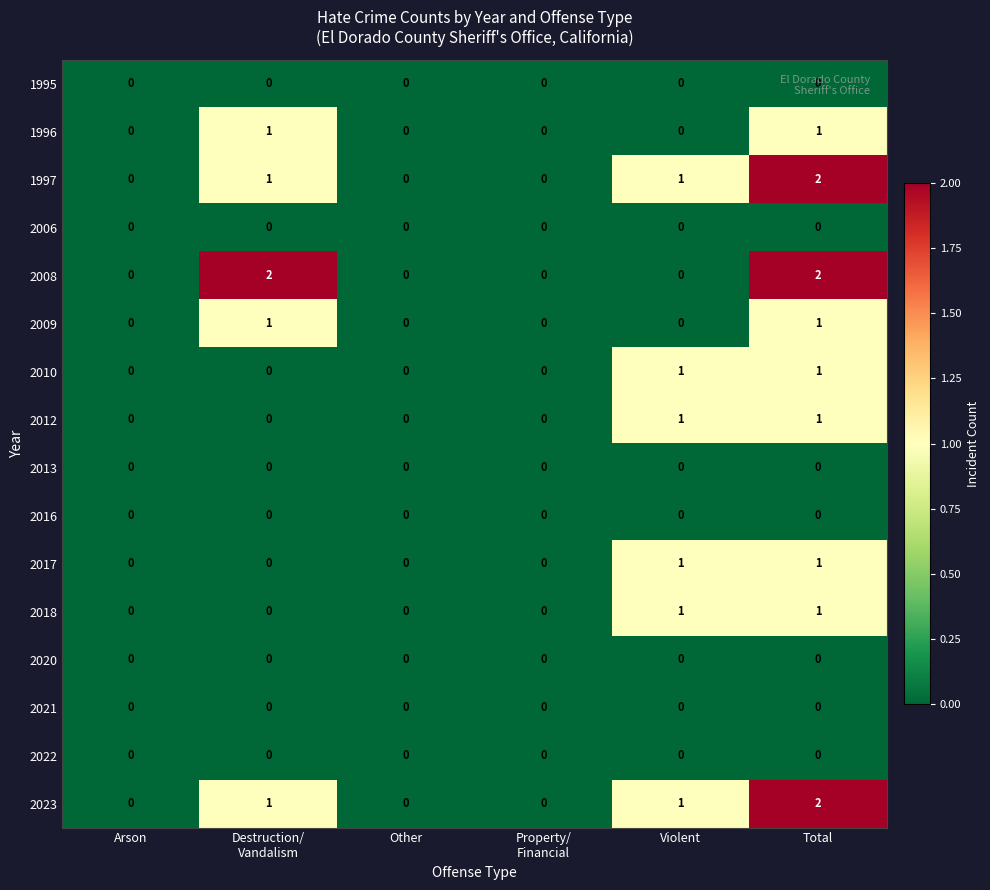

True or false: 2008 has a value of 0 at Other.

True